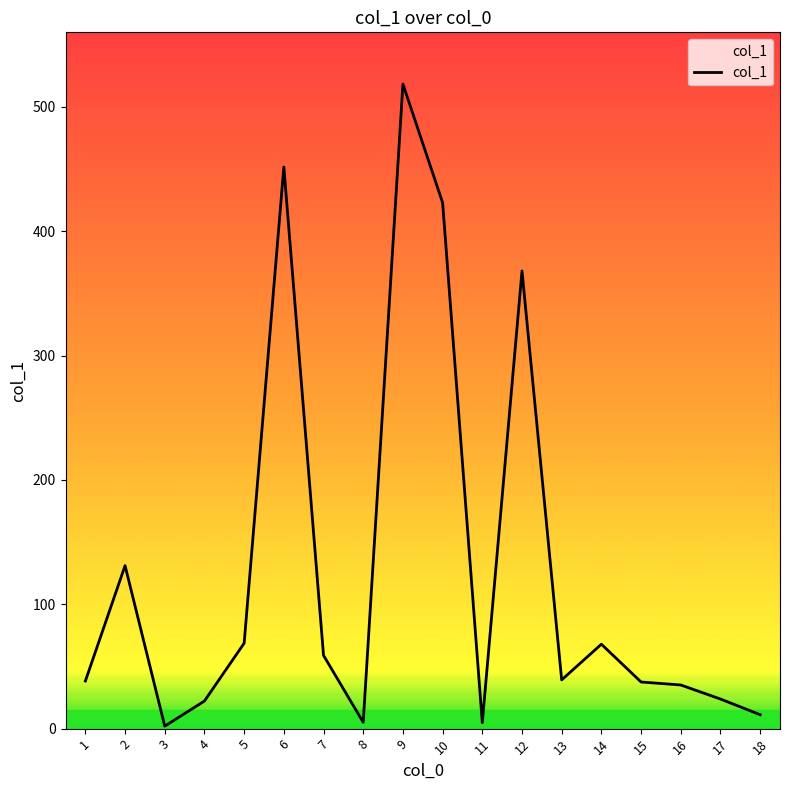

Rank the categories by value from lowest to highest.

3, 11, 8, 18, 4, 17, 16, 15, 1, 13, 7, 14, 5, 2, 12, 10, 6, 9